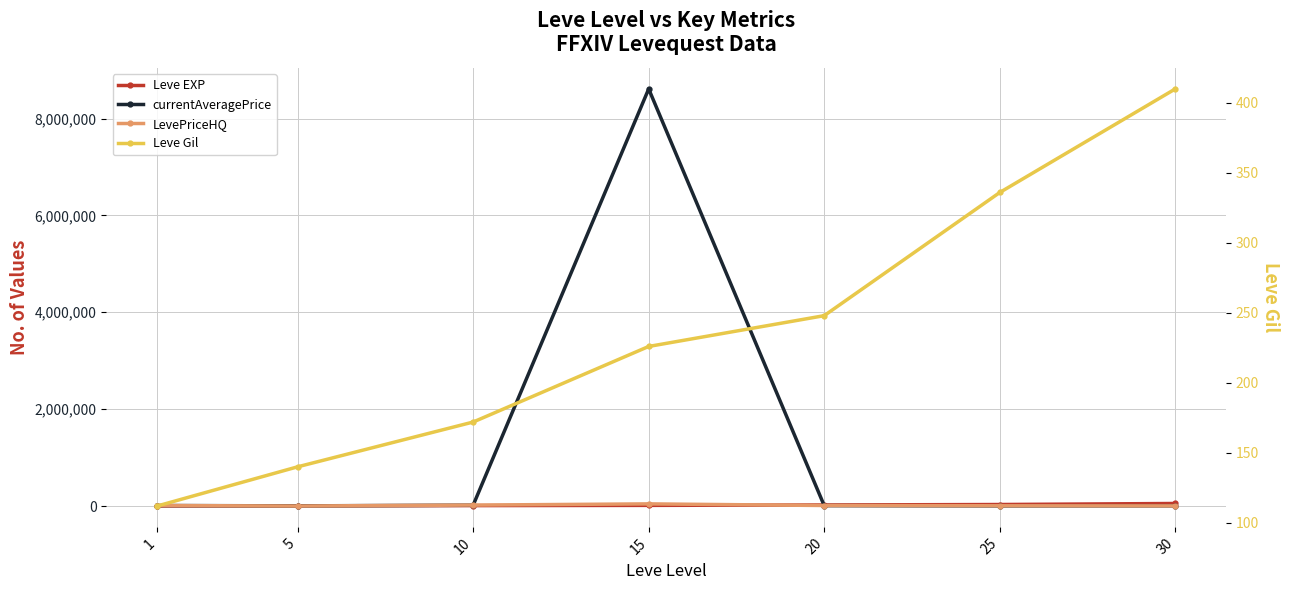

What is the difference between the Leve Gil values at 1 and 10?

60